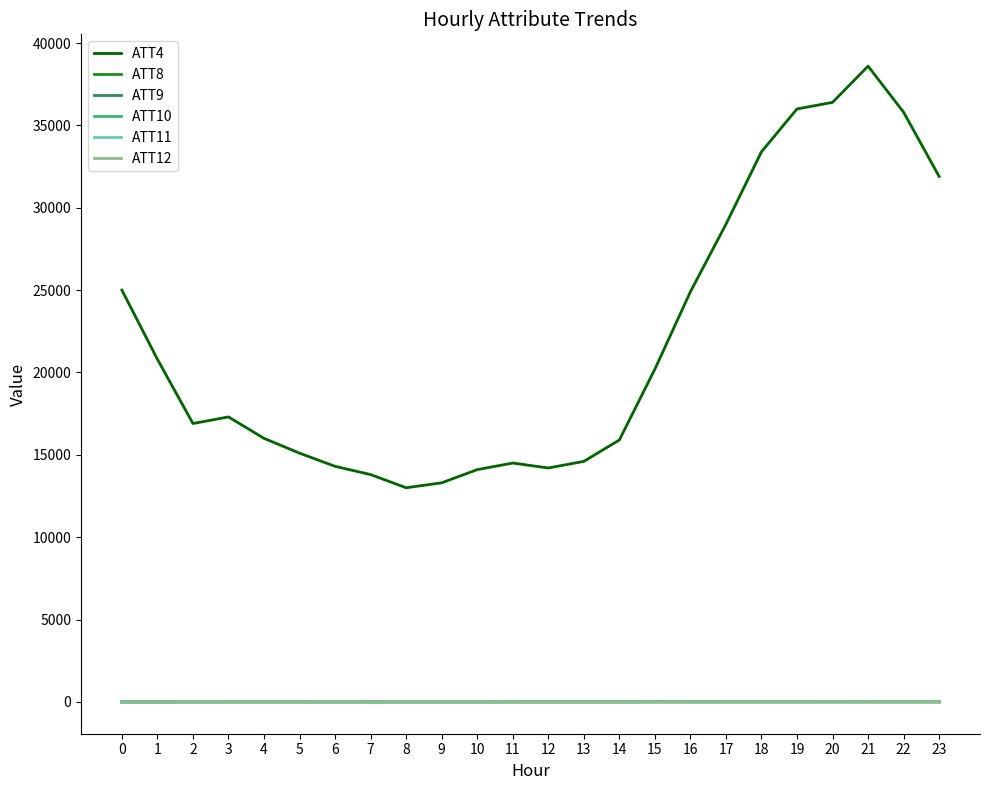

True or false: ATT9 and ATT8 intersect in this chart.

False